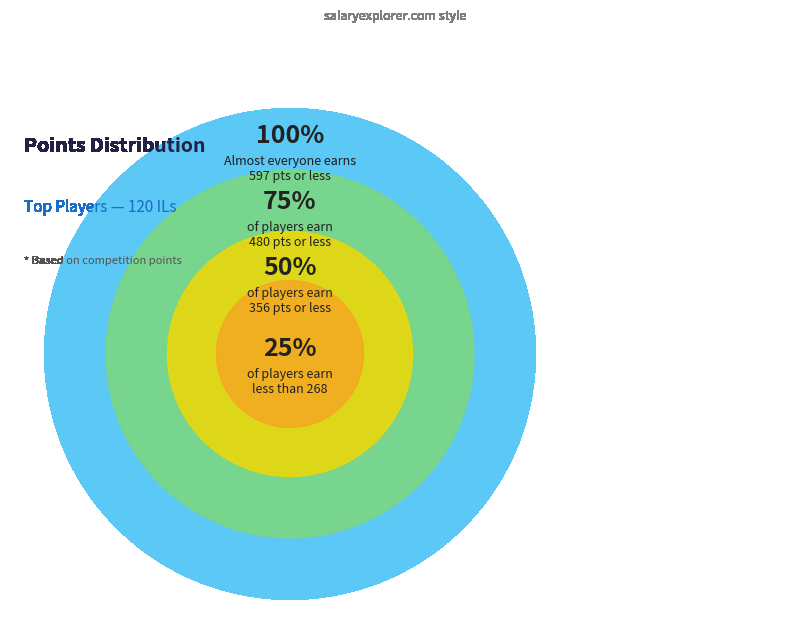

Is it true that JJsrl is 1% of the pie?

False